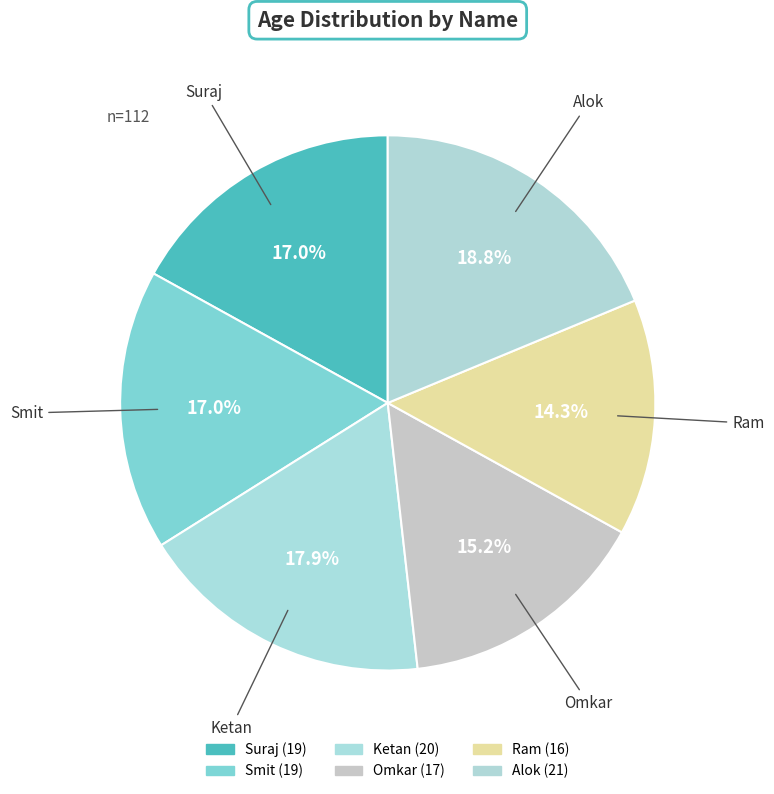

How many slices are in this pie chart?

6